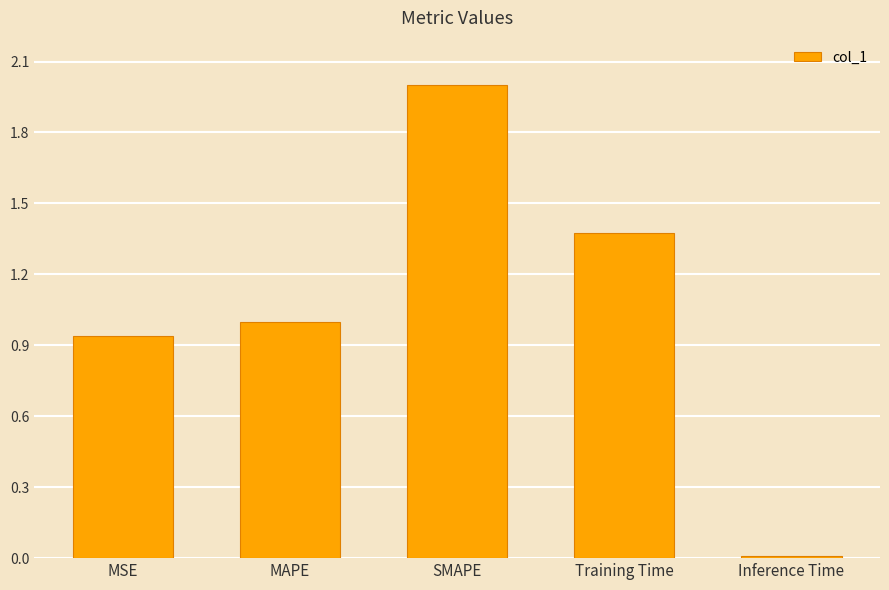

What is the average value?

1.1